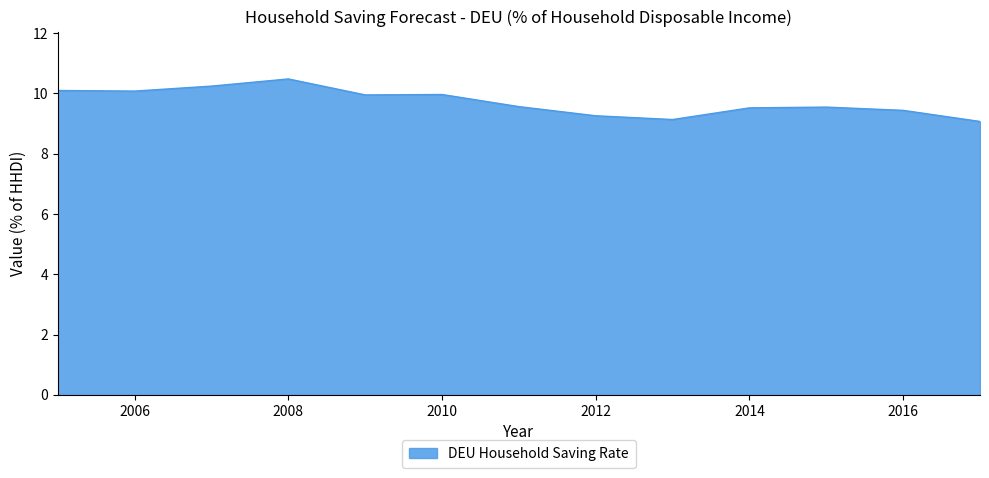

What is the minimum value shown in the chart?

9.1